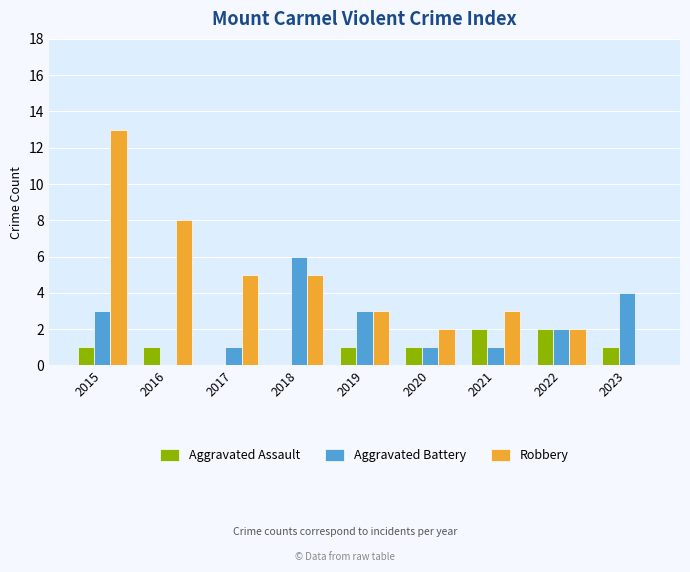

What value does the Robbery series have at 2020?

2